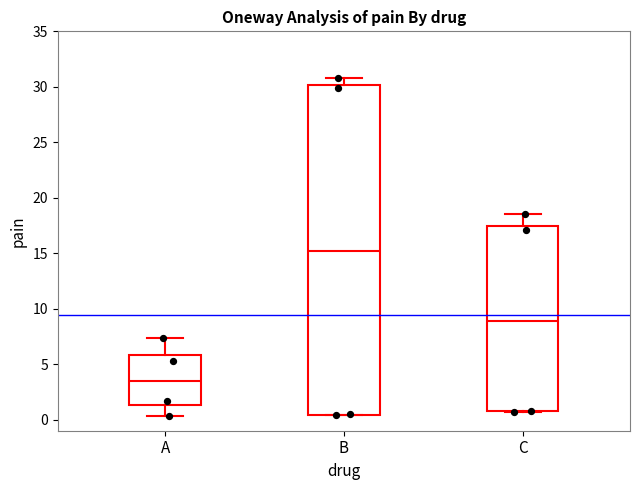

Reading left to right, transcribe this box plot: for each box, give where its median line is, the range the box spans, and where its two whiskers end, as read against the y-axis. The values are not printed on the chart, so give them approximately, as read against the axis.

A: median 3.5, box 1.5 to 6.0, whiskers 0.5 to 7.5
B: median 15.0, box 0.5 to 30.0, whiskers 0.5 to 31.0
C: median 9.0, box 0.5 to 17.5, whiskers 0.5 to 18.5